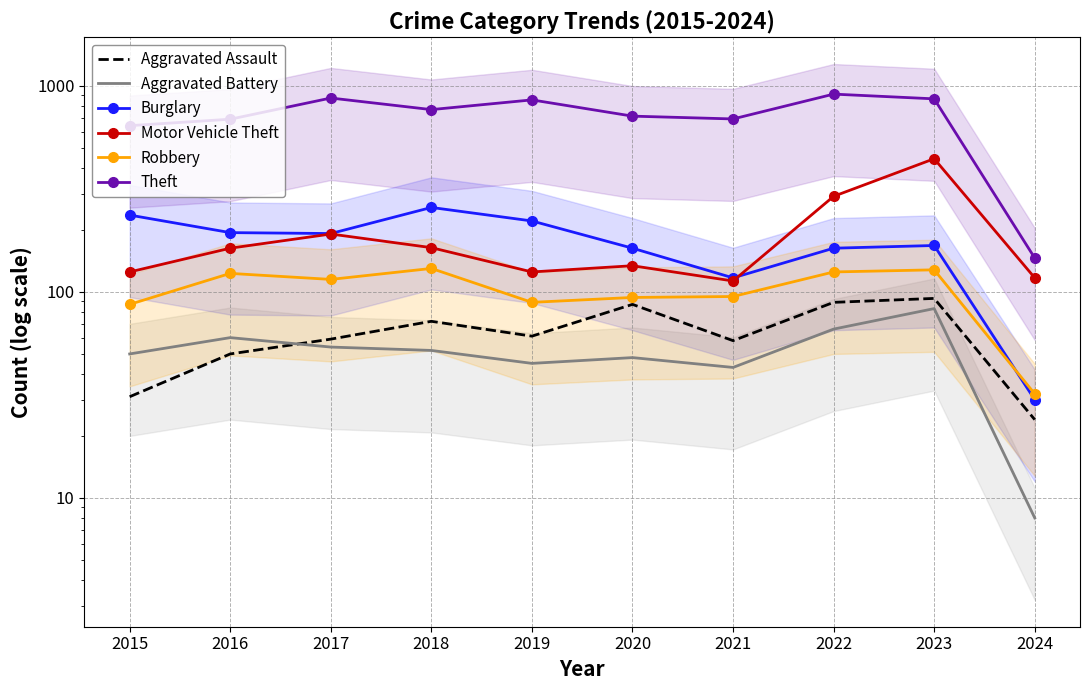

Rank the series at 2018 from highest to lowest value.

Theft, Burglary, Motor Vehicle Theft, Robbery, Aggravated Assault, Aggravated Battery